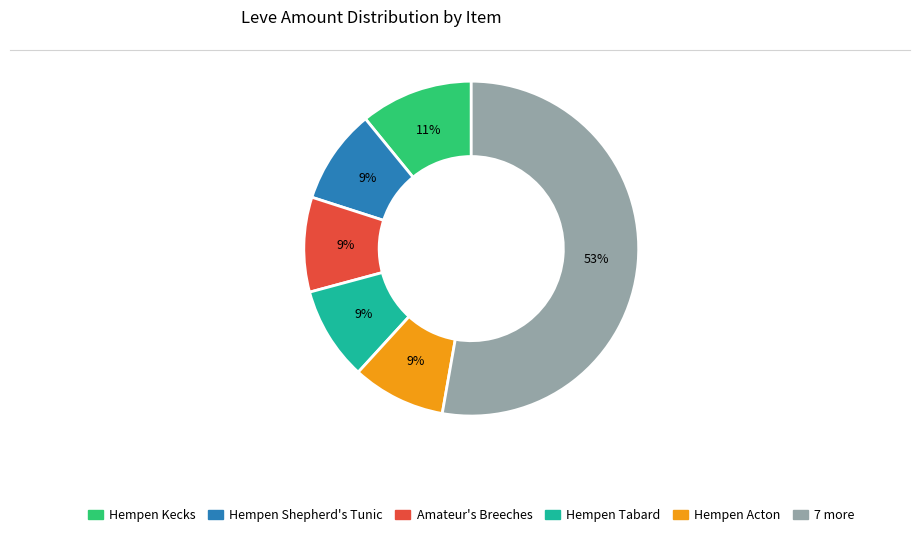

Does any single category account for the majority?

Yes